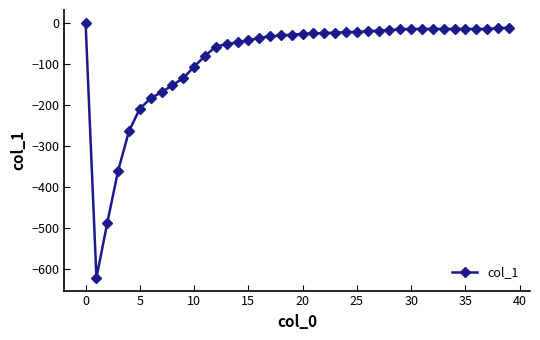

What is the smallest value displayed?

-621